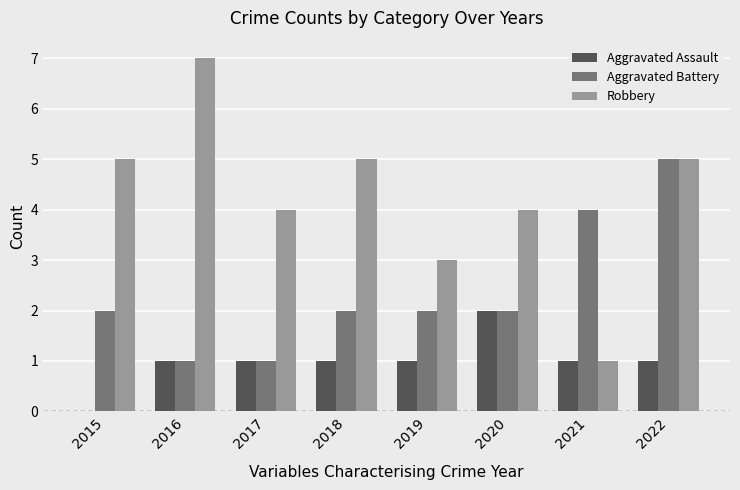

The Robbery series shows 7 at 2016. True or false?

True